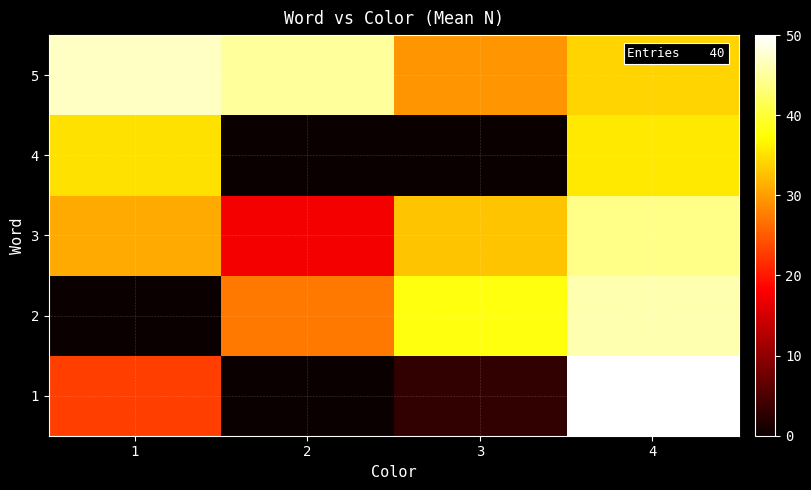

Reading left to right, what are all the values shown in this chart?

1: 1=23.0	2=0.0	3=3.0	4=50.0
2: 1=0.0	2=27.2	3=38.0	4=46.0
3: 1=31.0	2=17.5	3=33.0	4=44.0
4: 1=35.0	2=0.0	3=0.0	4=35.7
5: 1=47.0	2=45.0	3=29.3	4=34.0